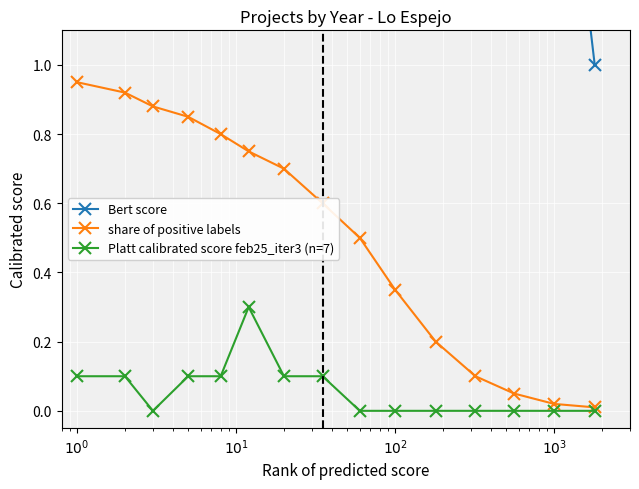

True or false: share of positive labels has more than 0 interior local peaks.

False